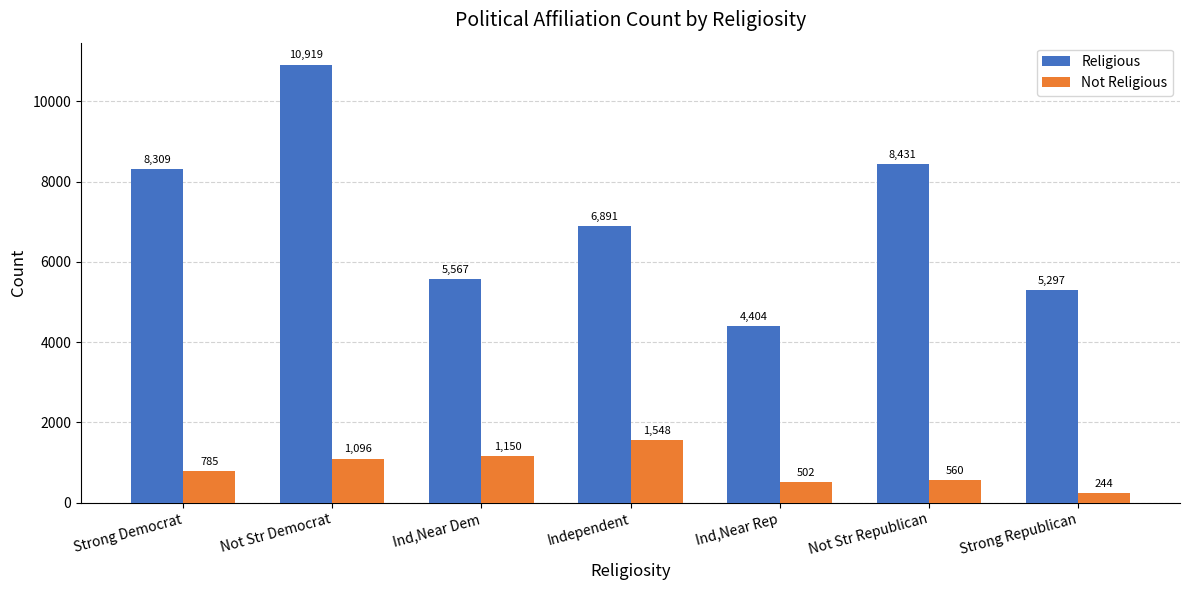

The Religious series shows 12731 at Strong Democrat. True or false?

False